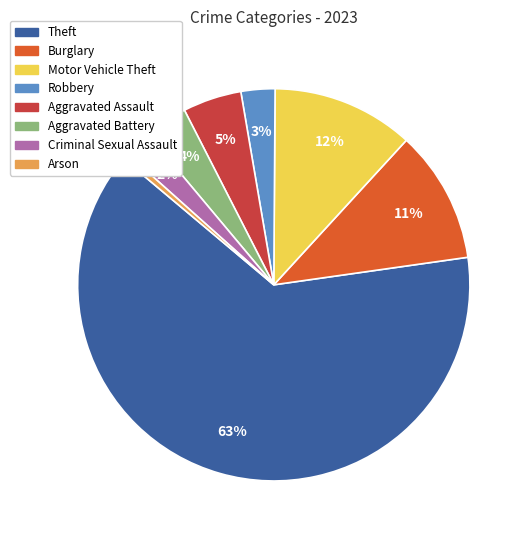

To the nearest percent, what is the average slice percentage?

12%